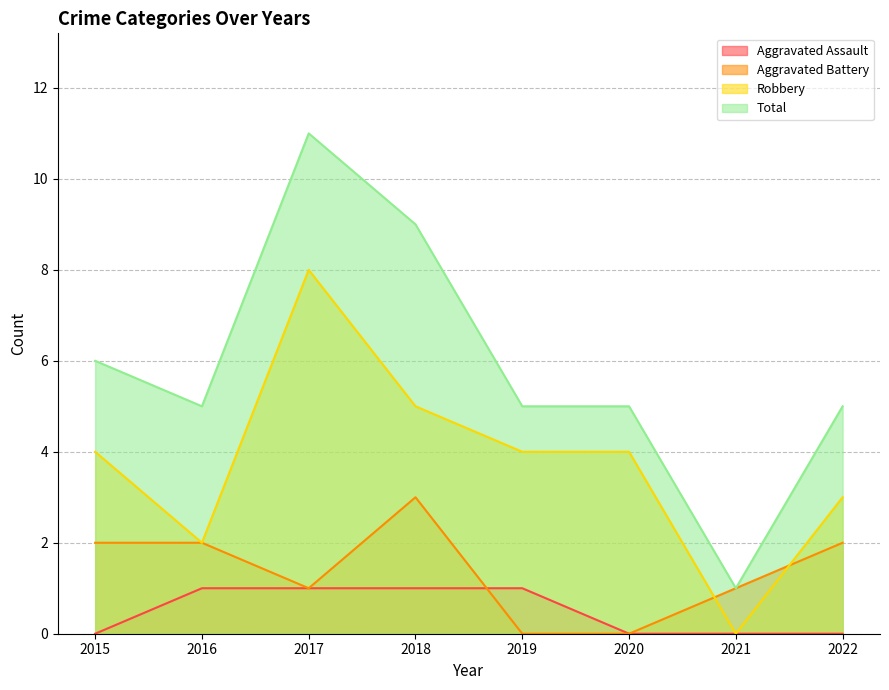

Is it true that Robbery equals 2 at 2019?

False